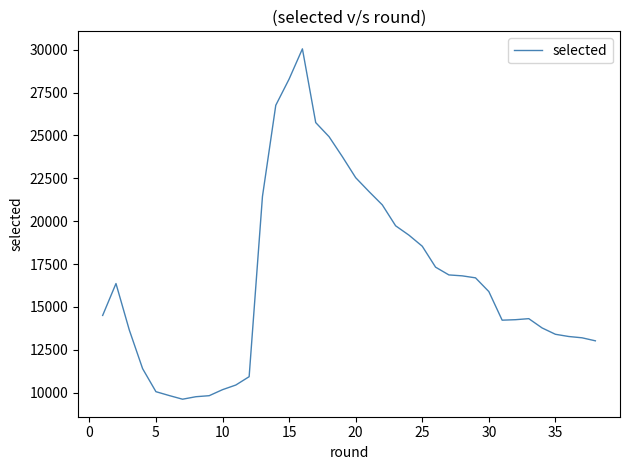

What is the difference between the maximum and minimum values?

20438